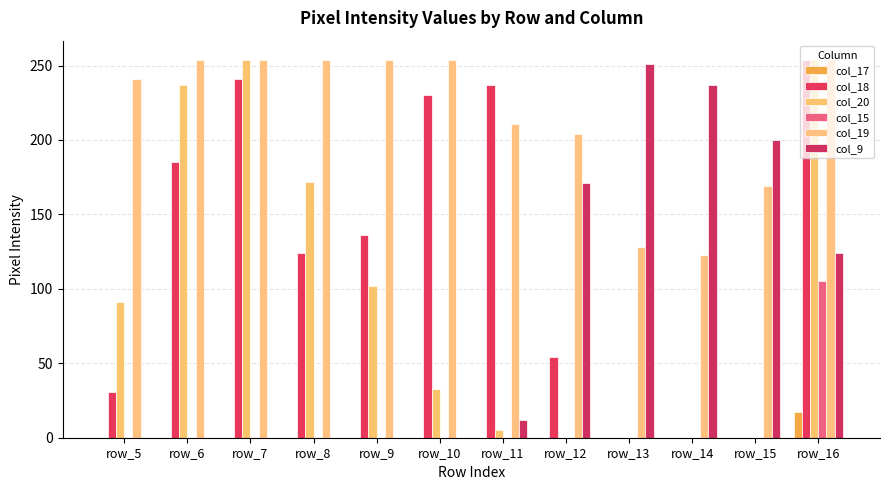

What is the difference between the maximum and minimum values in the col_20 series?

254